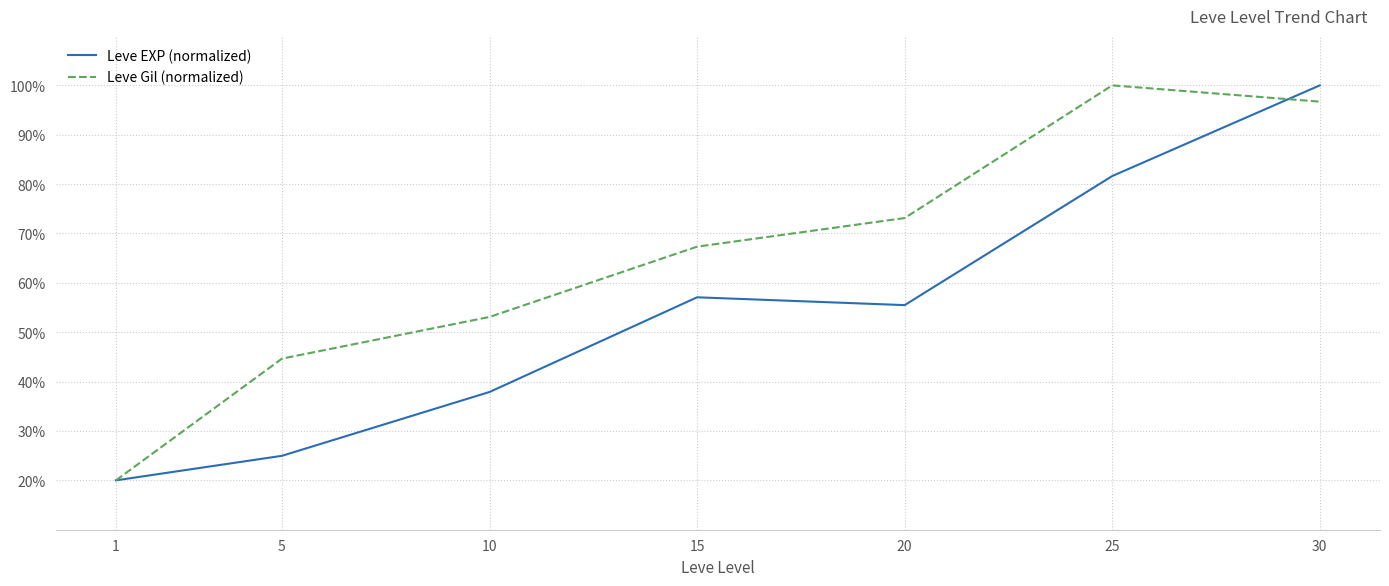

How many categories are shown in the chart?

7